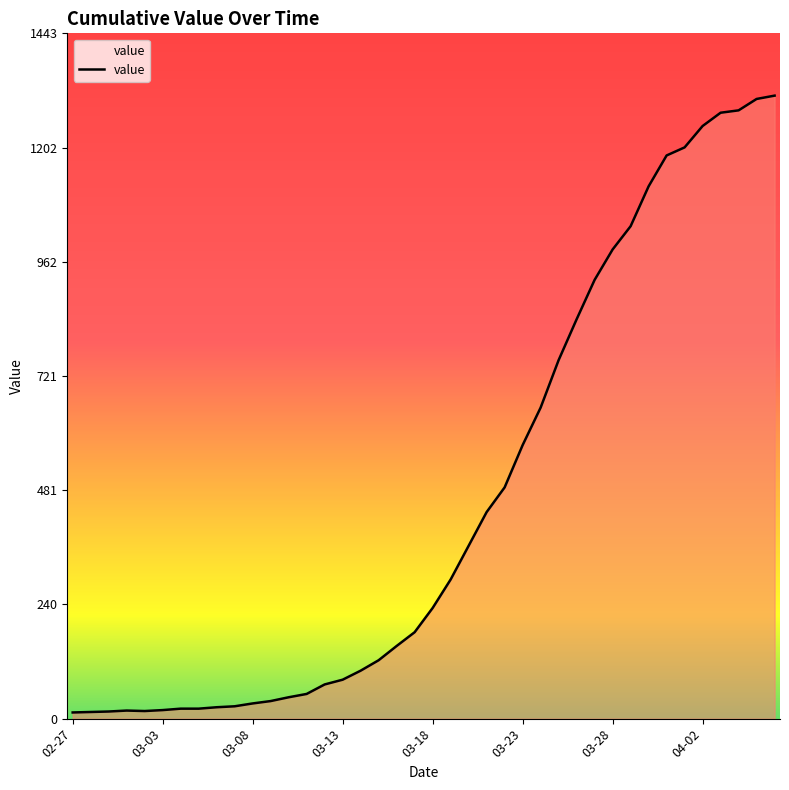

What is the difference between the maximum and minimum values?

1299